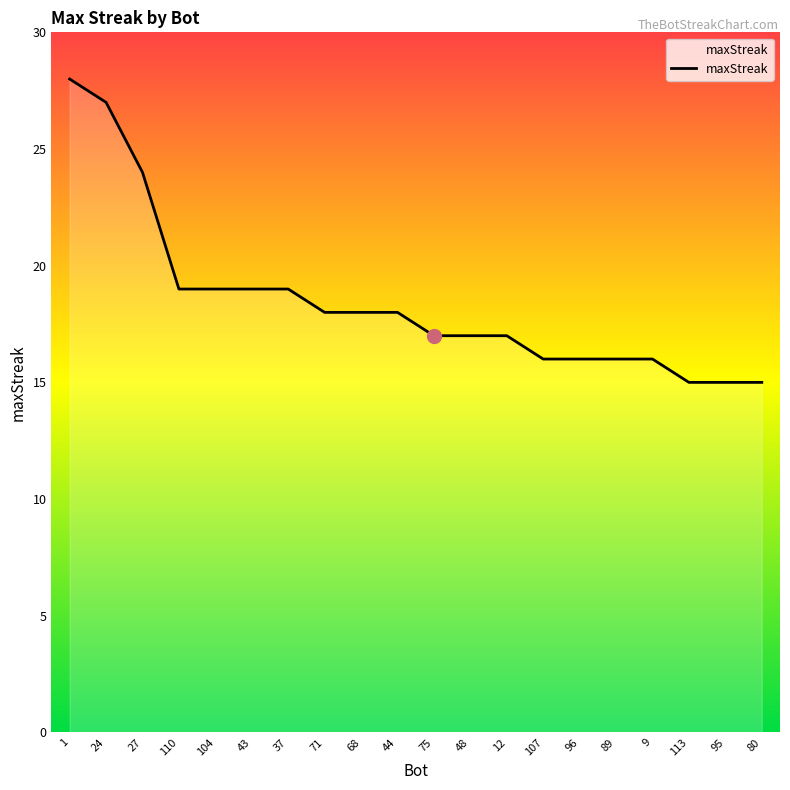

True or false: there are more than 1 points higher than both neighbors.

False